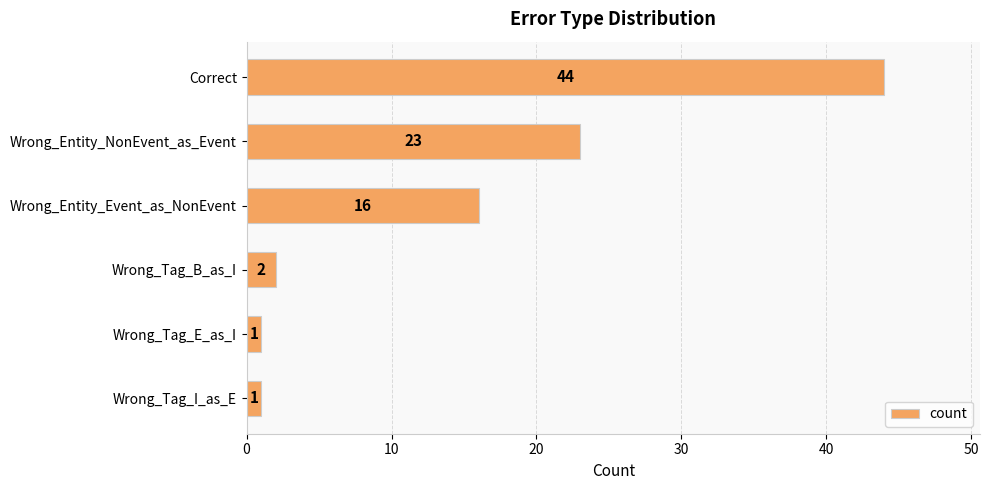

What is the label of the 4th bar from the bottom?

Wrong_Entity_Event_as_NonEvent